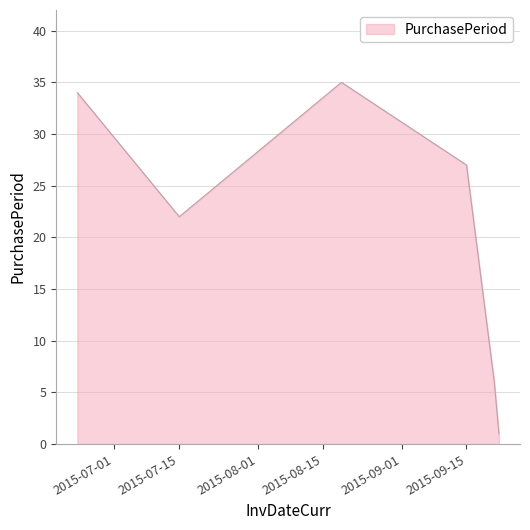

What is the maximum value shown in the chart?

35